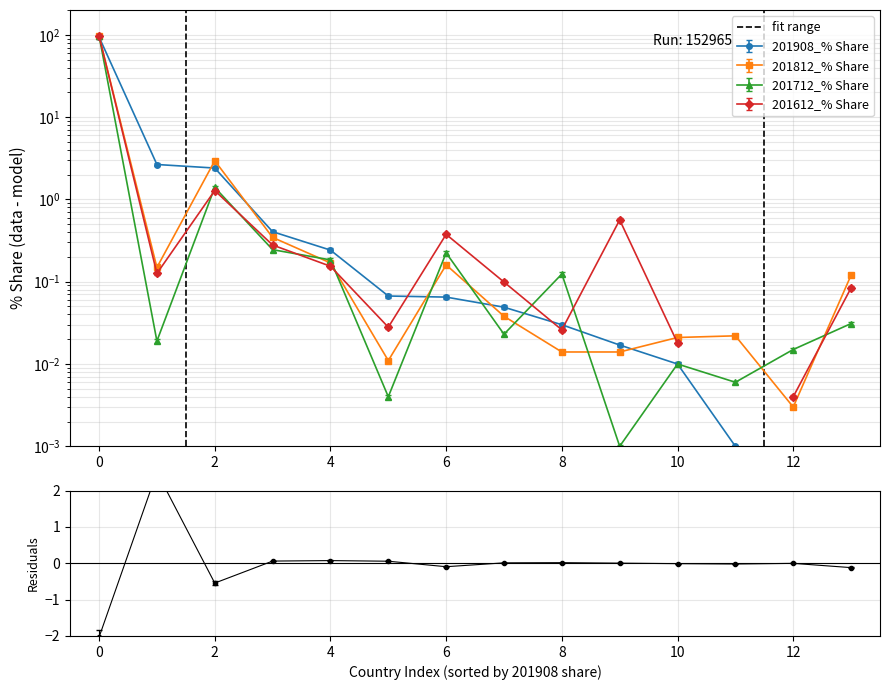

The chart shows a value of 0 at 0. True or false?

False